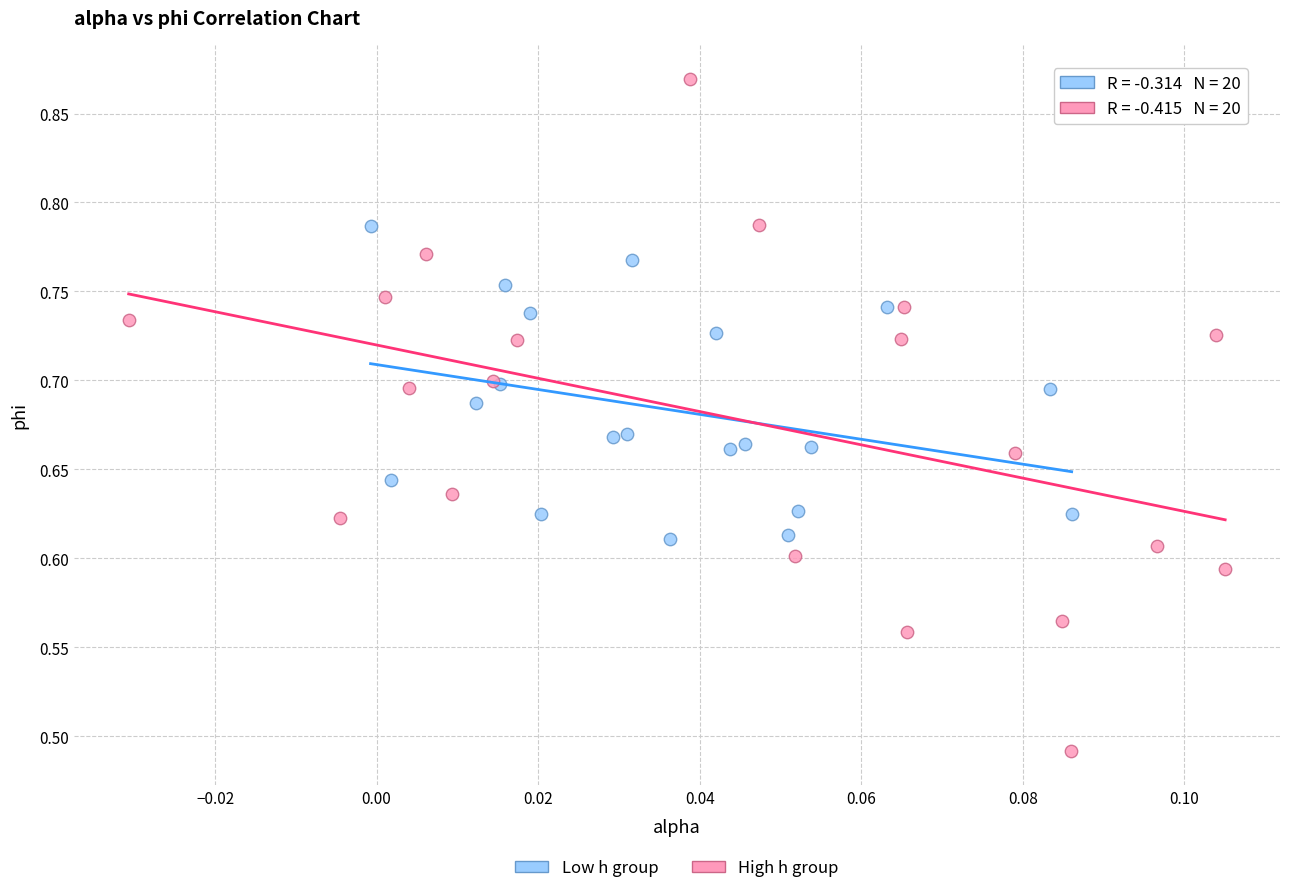

Which series reaches the maximum Y coordinate?

High h group